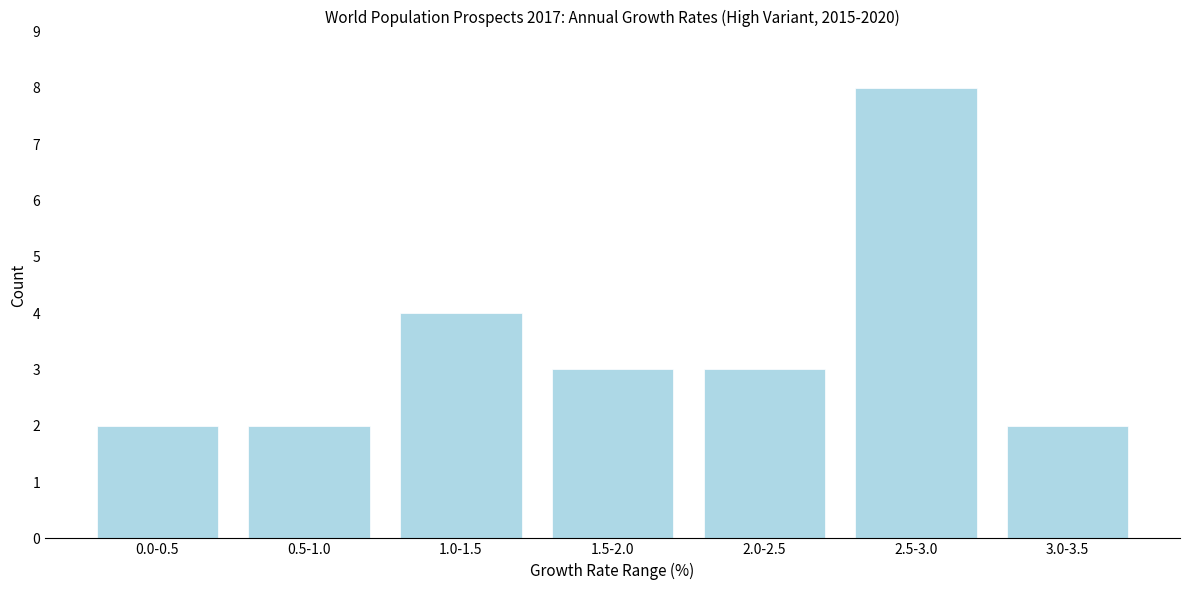

Reading left to right, extract all data points from this chart.

2	2	4	3	3	8	2